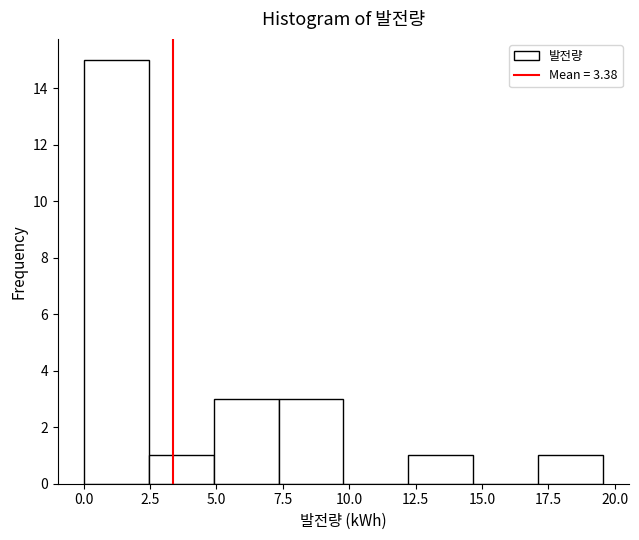

Reading left to right, list every bar in this chart as the range it spans on the x-axis followed by its height. Neither the bar edges nor the heights are printed on the chart, so give them approximately, as read against the axes.

0.0 to 2.5: 15
2.5 to 5.0: 1
5.0 to 7.5: 3
7.5 to 10.0: 3
10.0 to 12.0: 0
12.0 to 14.5: 1
14.5 to 17.0: 0
17.0 to 19.5: 1